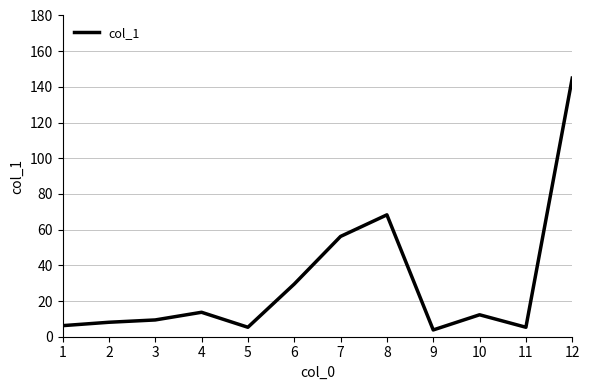

What is the change in value from 1 to 6?

+23.3